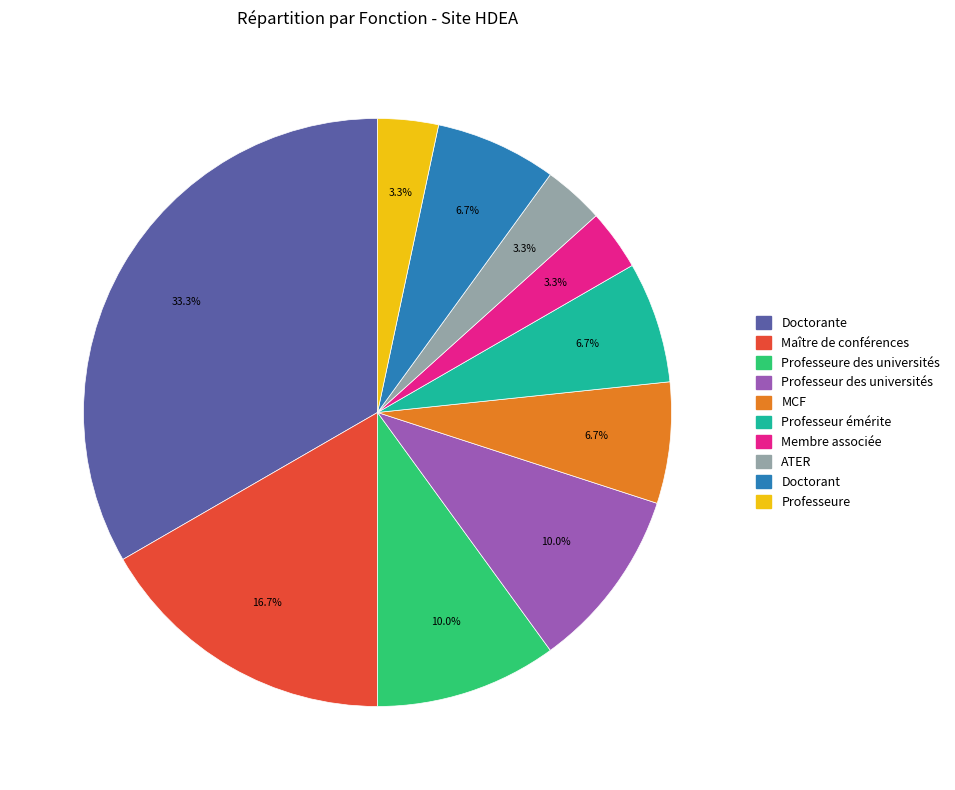

Is there a majority slice in this chart?

No